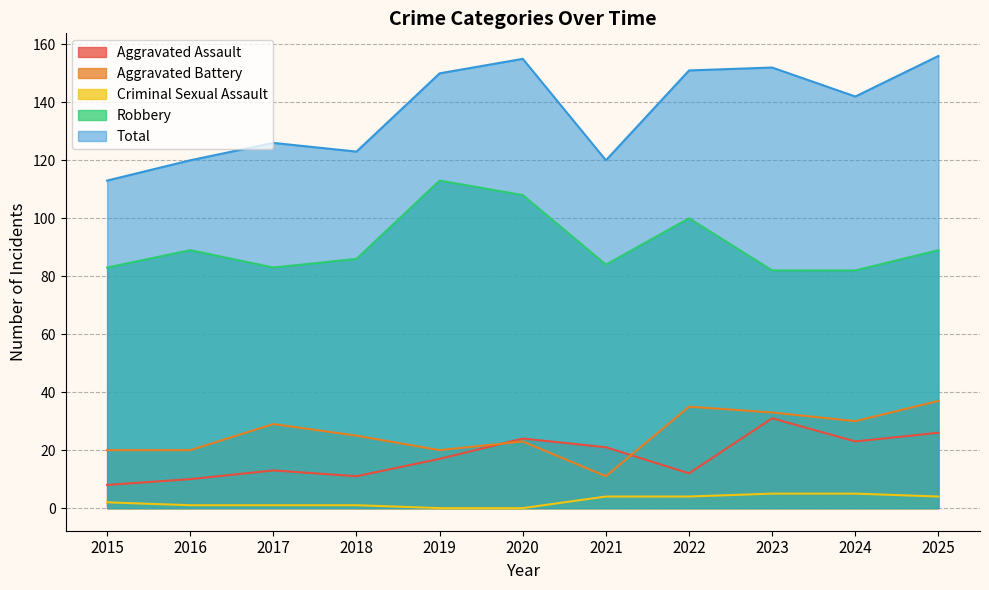

What is the sum of the Aggravated Assault values at 2016 and 2020?

34